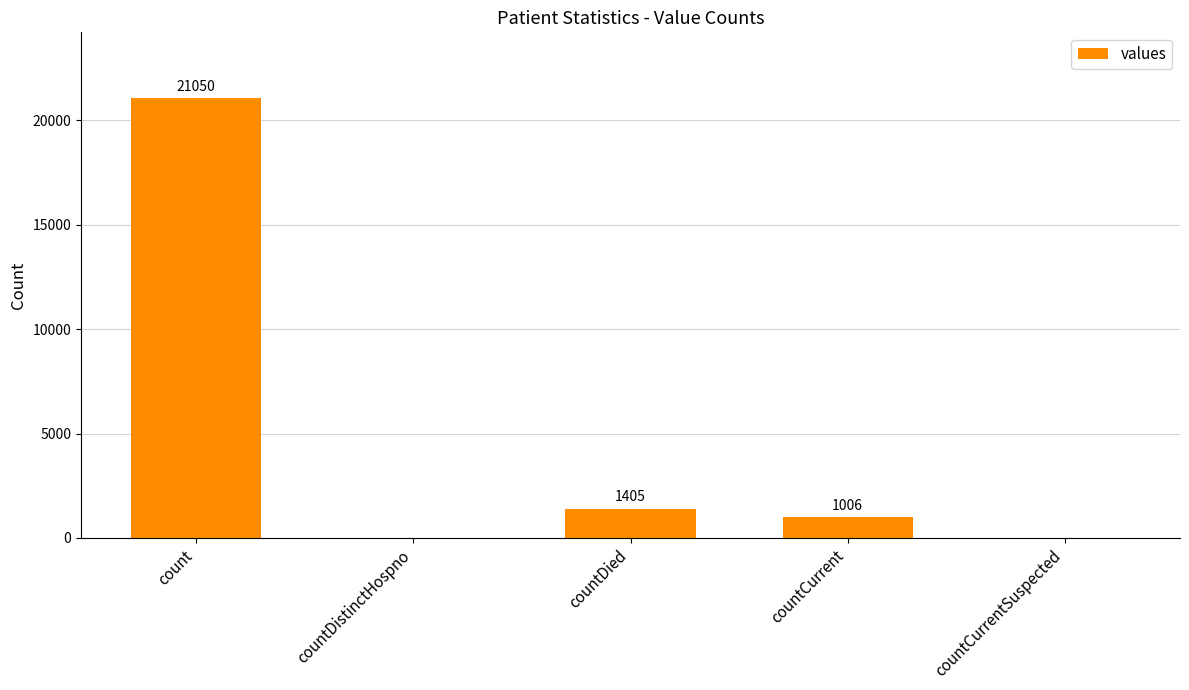

What is the maximum value shown in the chart?

21050